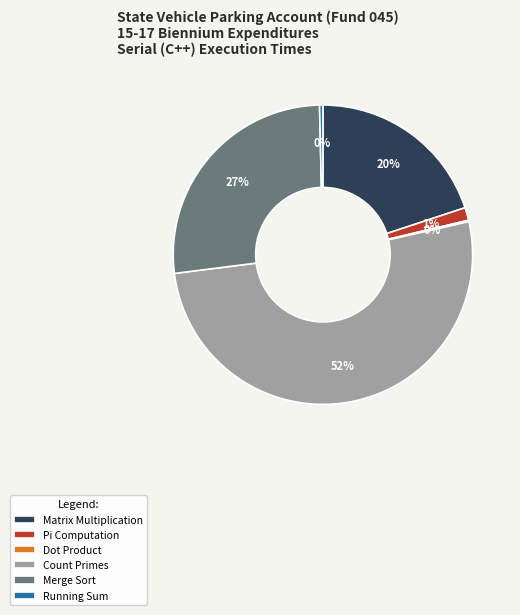

To the nearest percent, what is the difference between the Merge Sort and Matrix Multiplication slice percentages?

7%